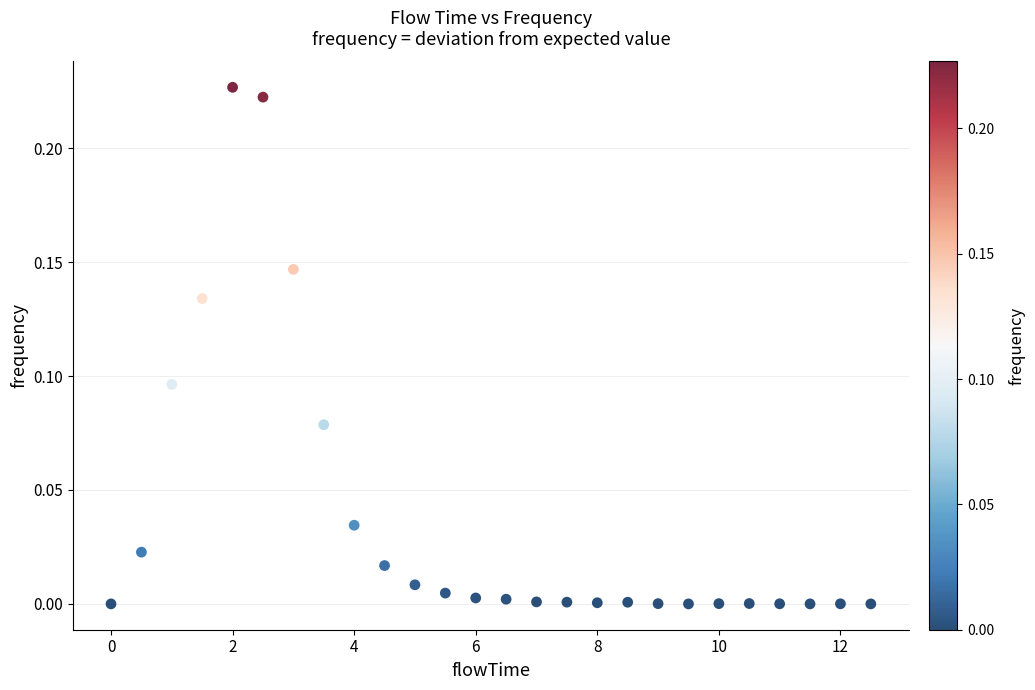

What is the range of X values (max minus min)?

12.5